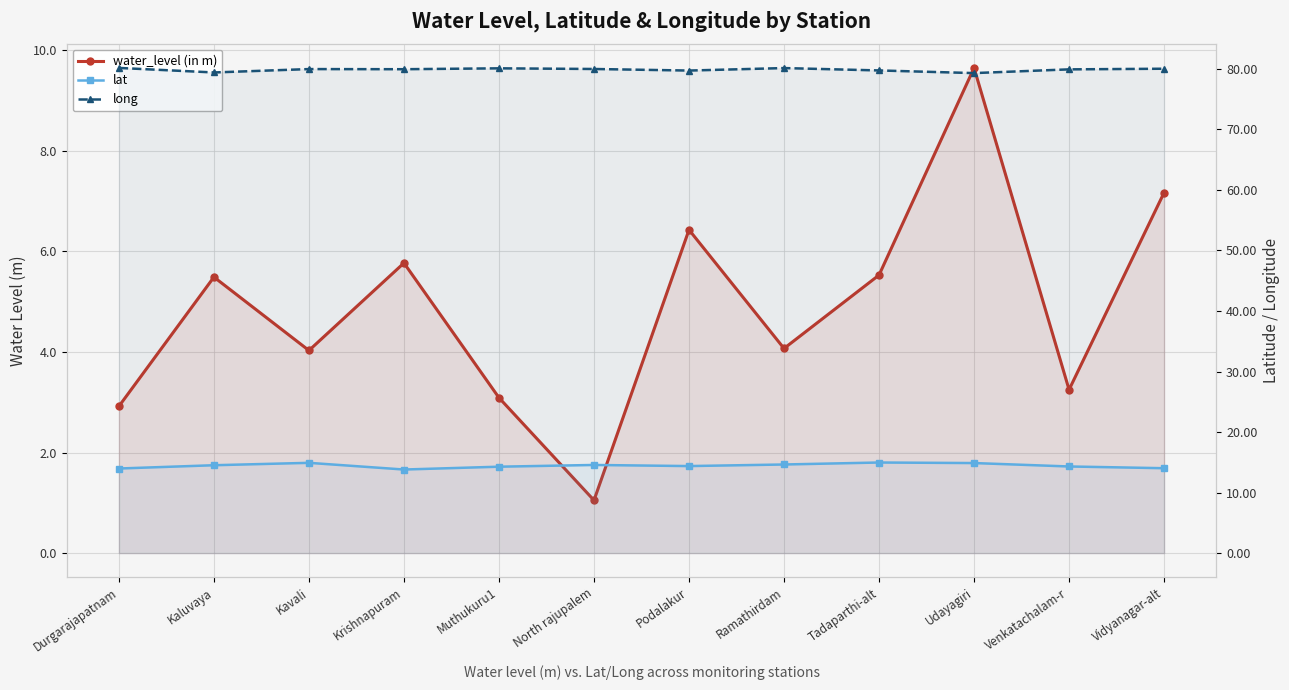

At which category is the sum across all series the highest?

Udayagiri